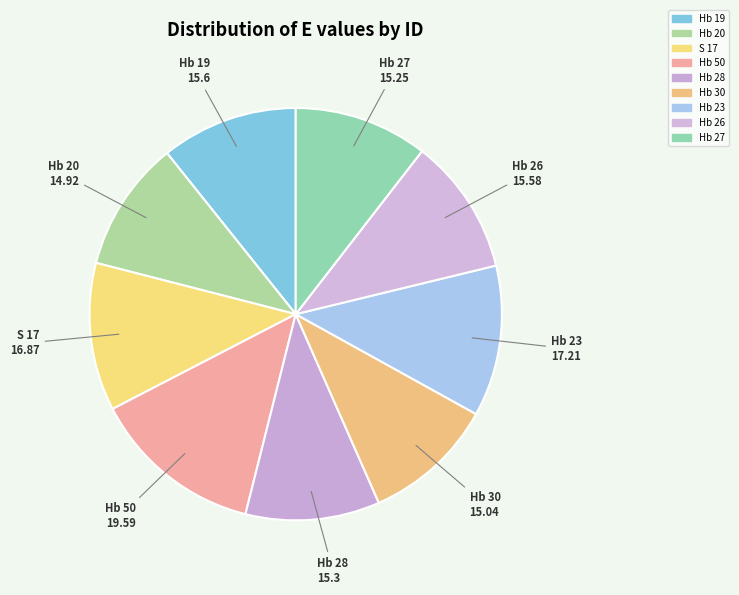

Which has a higher value, S 17 or Hb 27?

S 17